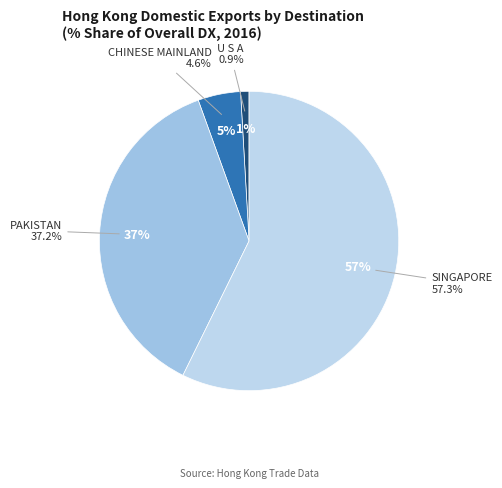

What percentage is the CHINESE MAINLAND slice, to the nearest percent?

5%